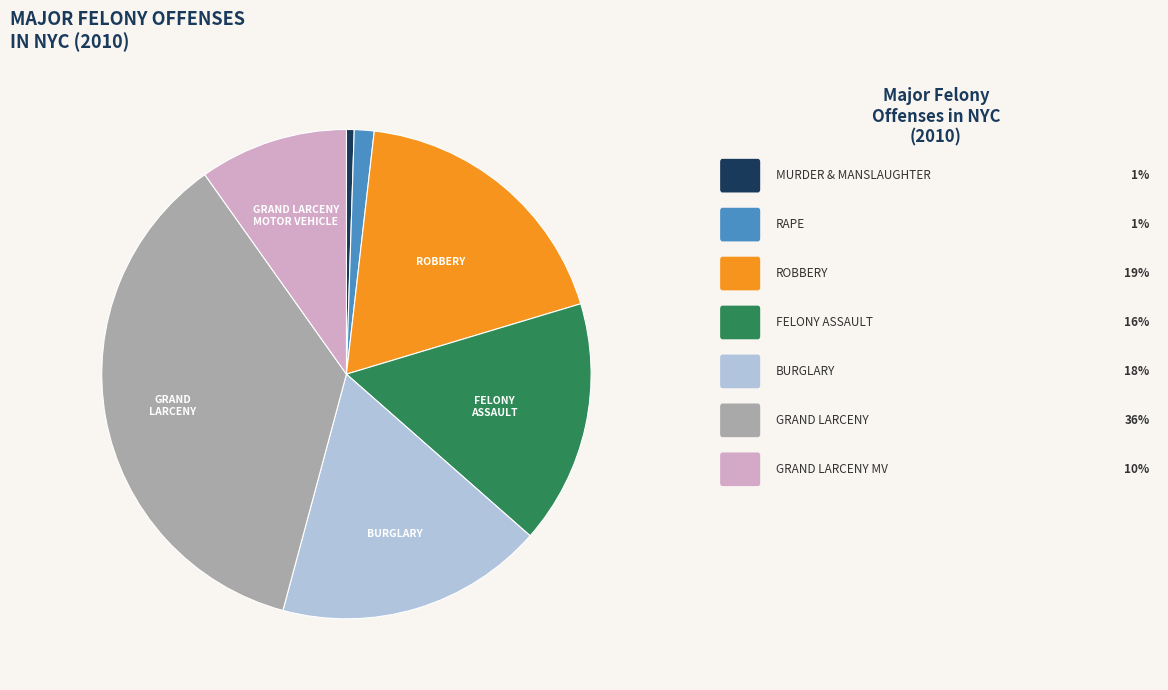

Is there any slice that represents more than half of the pie?

No